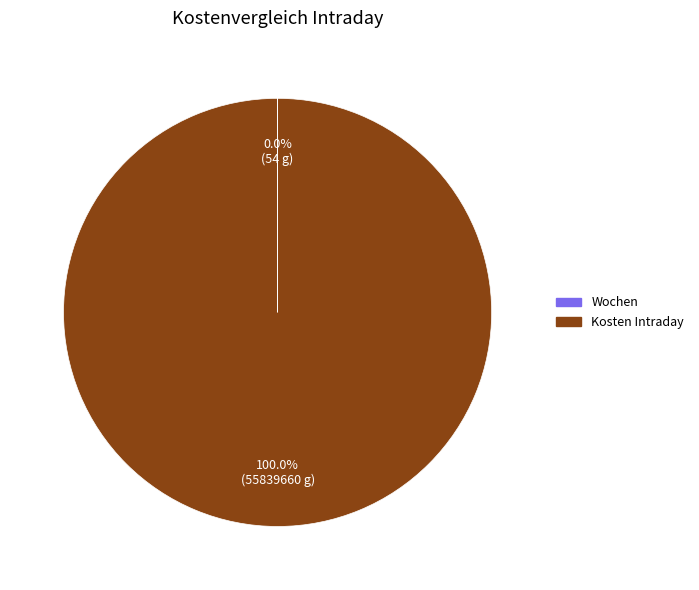

What is the majority slice?

Kosten Intraday